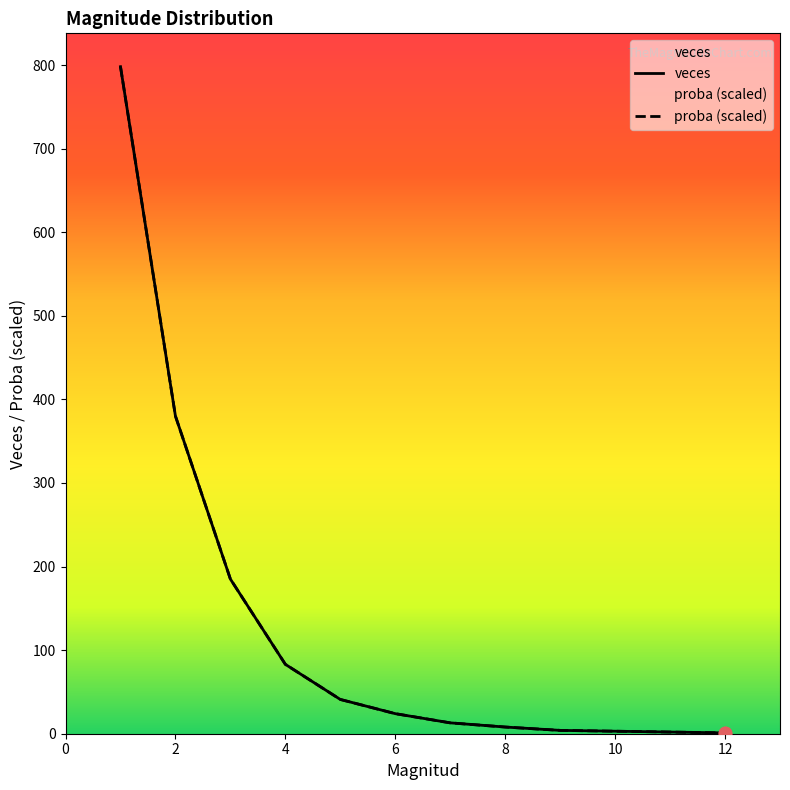

At how many categories does at least one series exceed 339?

2